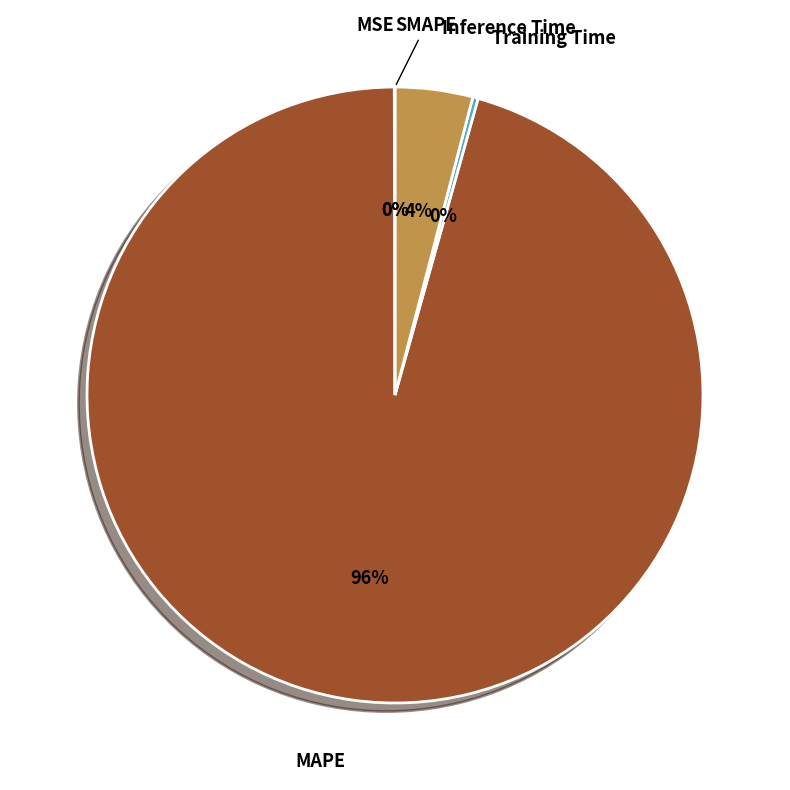

Which category has the biggest portion of the pie?

MAPE